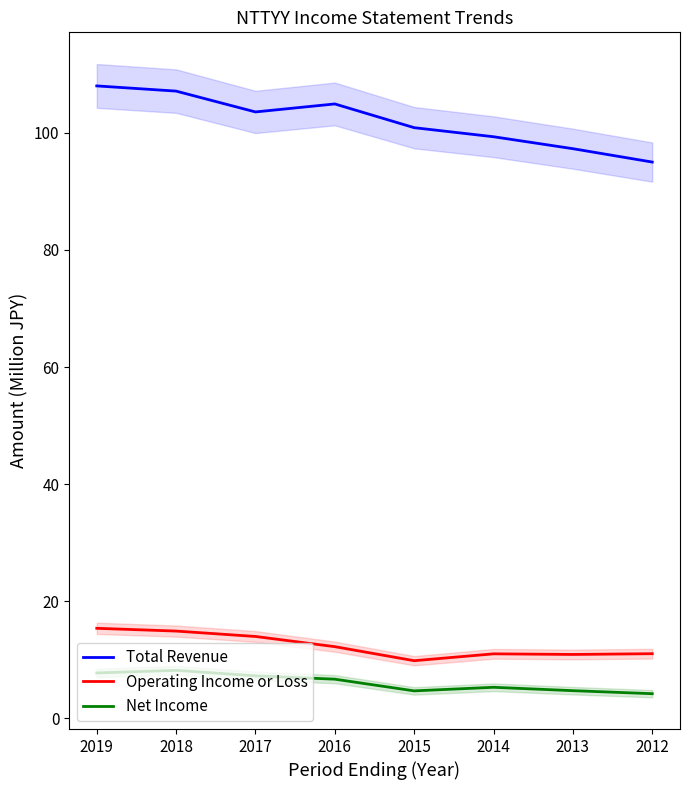

True or false: Operating Income or Loss and Total Revenue intersect in this chart.

False